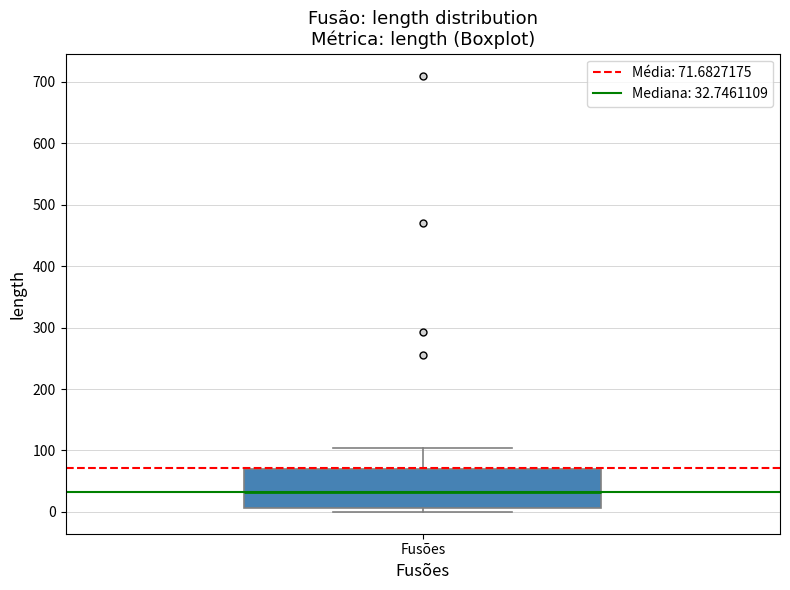

Transcribe this box plot: give where the median line is, the range the box spans, and where the two whiskers end, as read against the y-axis. The values are not printed on the chart, so give them approximately, as read against the axis.

median 30, box 10 to 70, whiskers 0 to 100